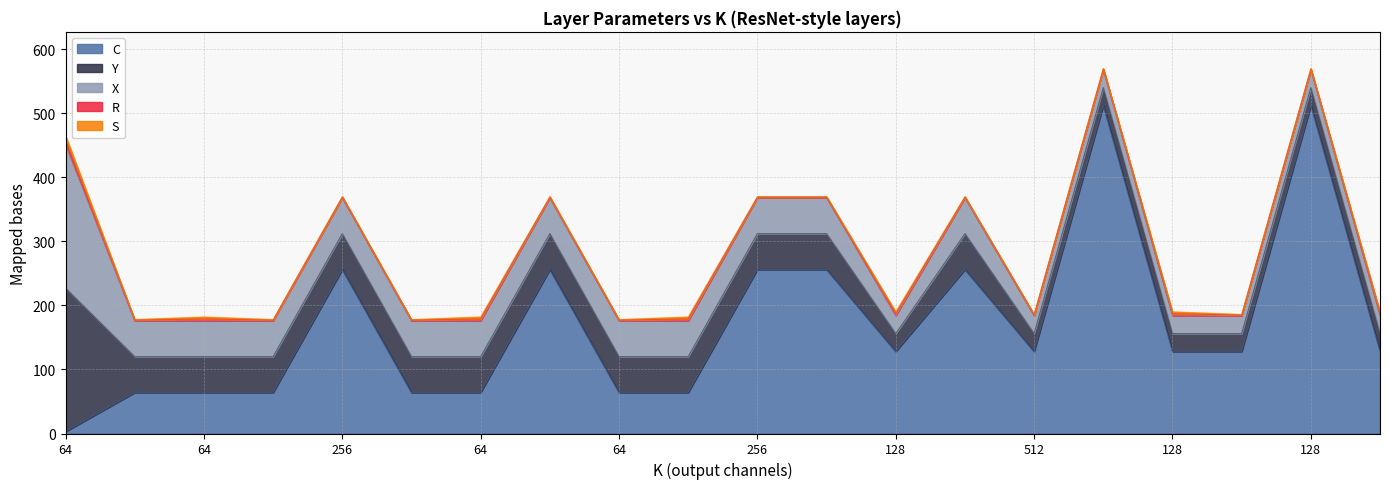

What is the difference between the highest and lowest values at 10?

255